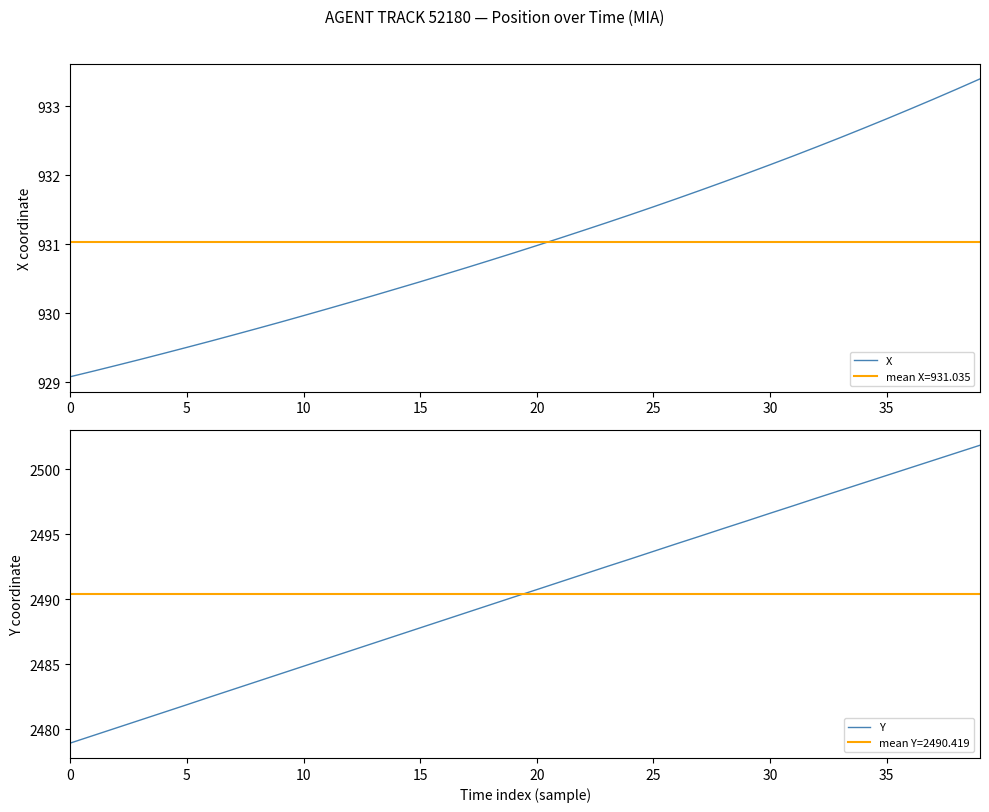

At which label does Y first exceed 2490?

19